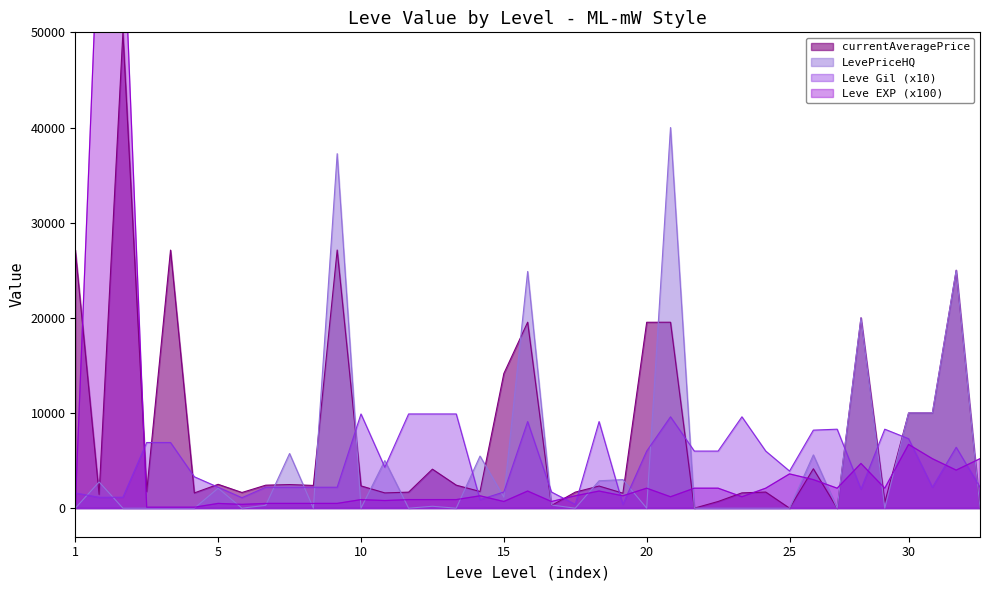

How many interior local peaks does the Leve Gil series have?

8